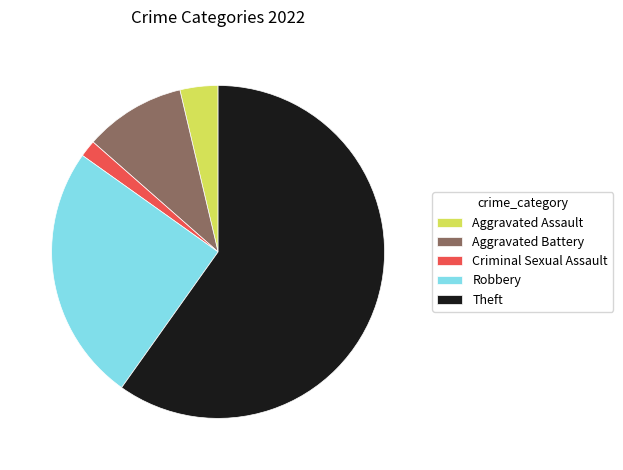

What is the smallest slice in the pie chart?

Criminal Sexual Assault